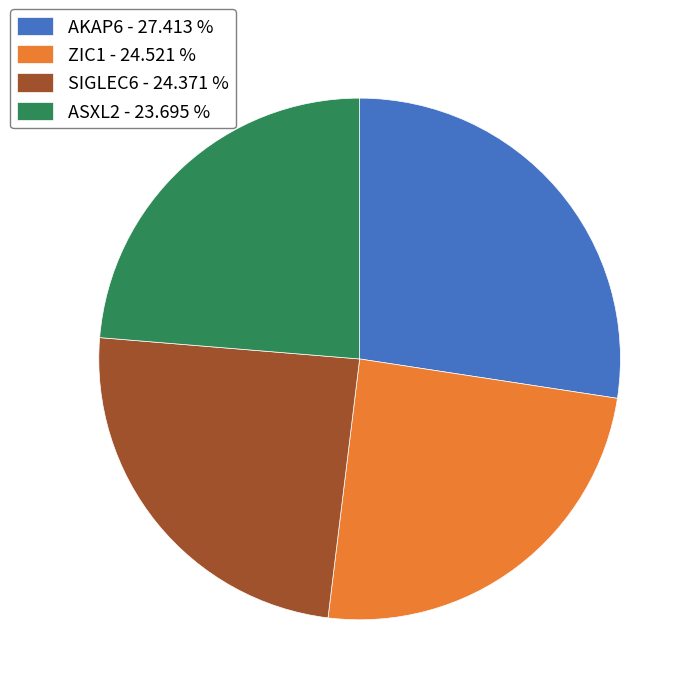

Is it true that SIGLEC6 is 24% of the pie?

True